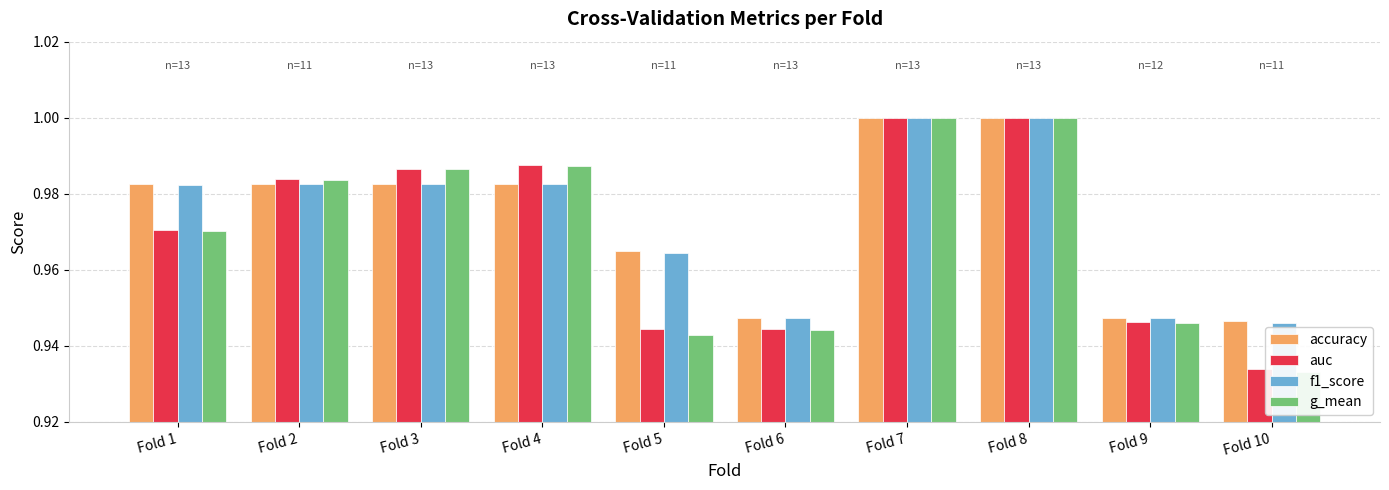

Which has a higher value, Fold 6 or Fold 3?

Fold 3